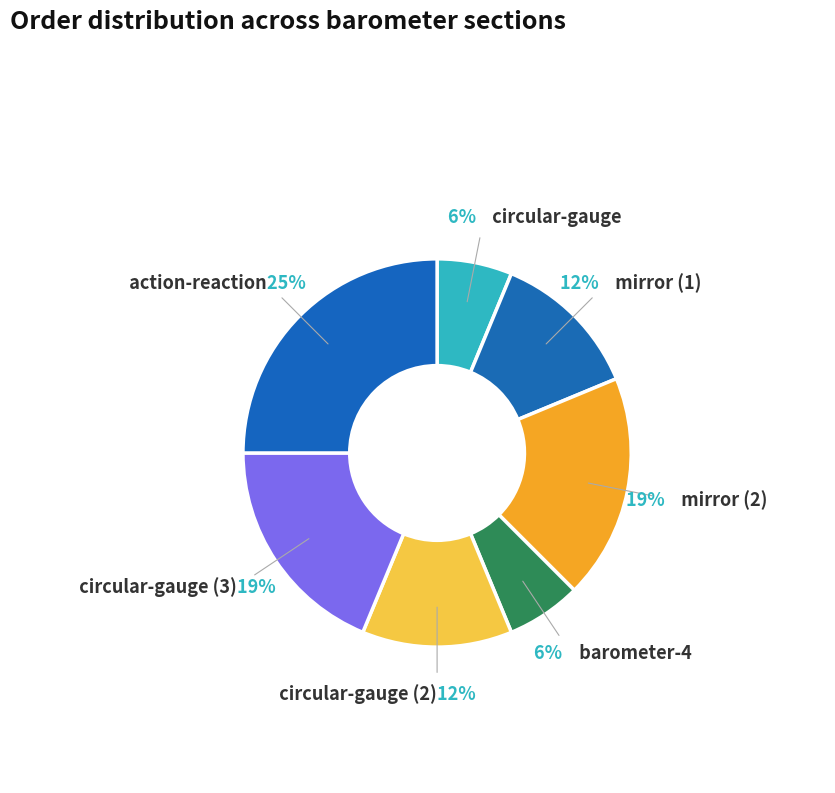

To the nearest percent, what is the difference between the largest and smallest slice percentages?

19%